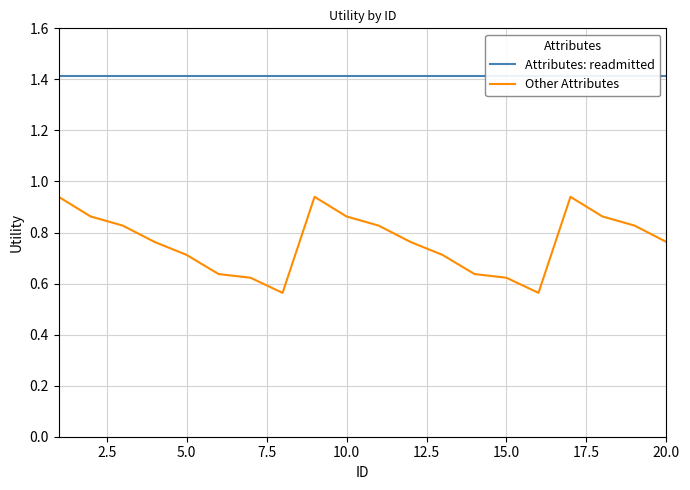

What are all the series names shown in the legend?

Attributes: readmitted, Other Attributes